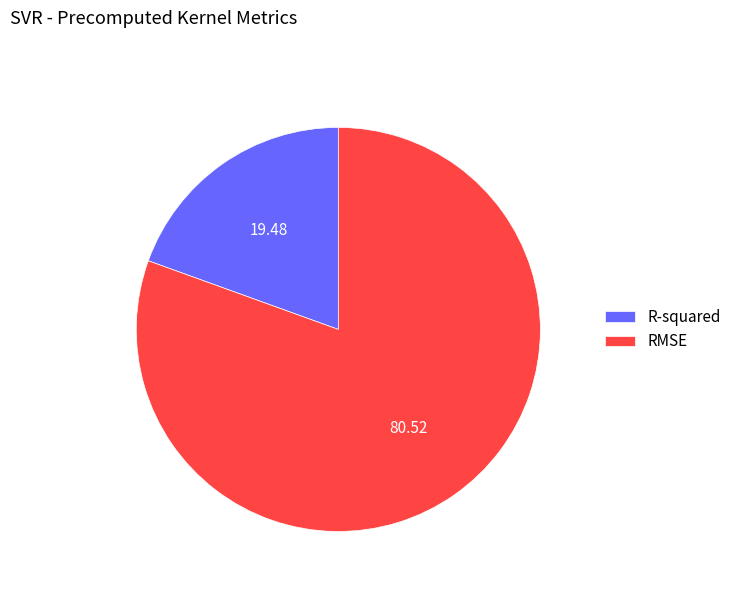

Which slice is the largest?

RMSE